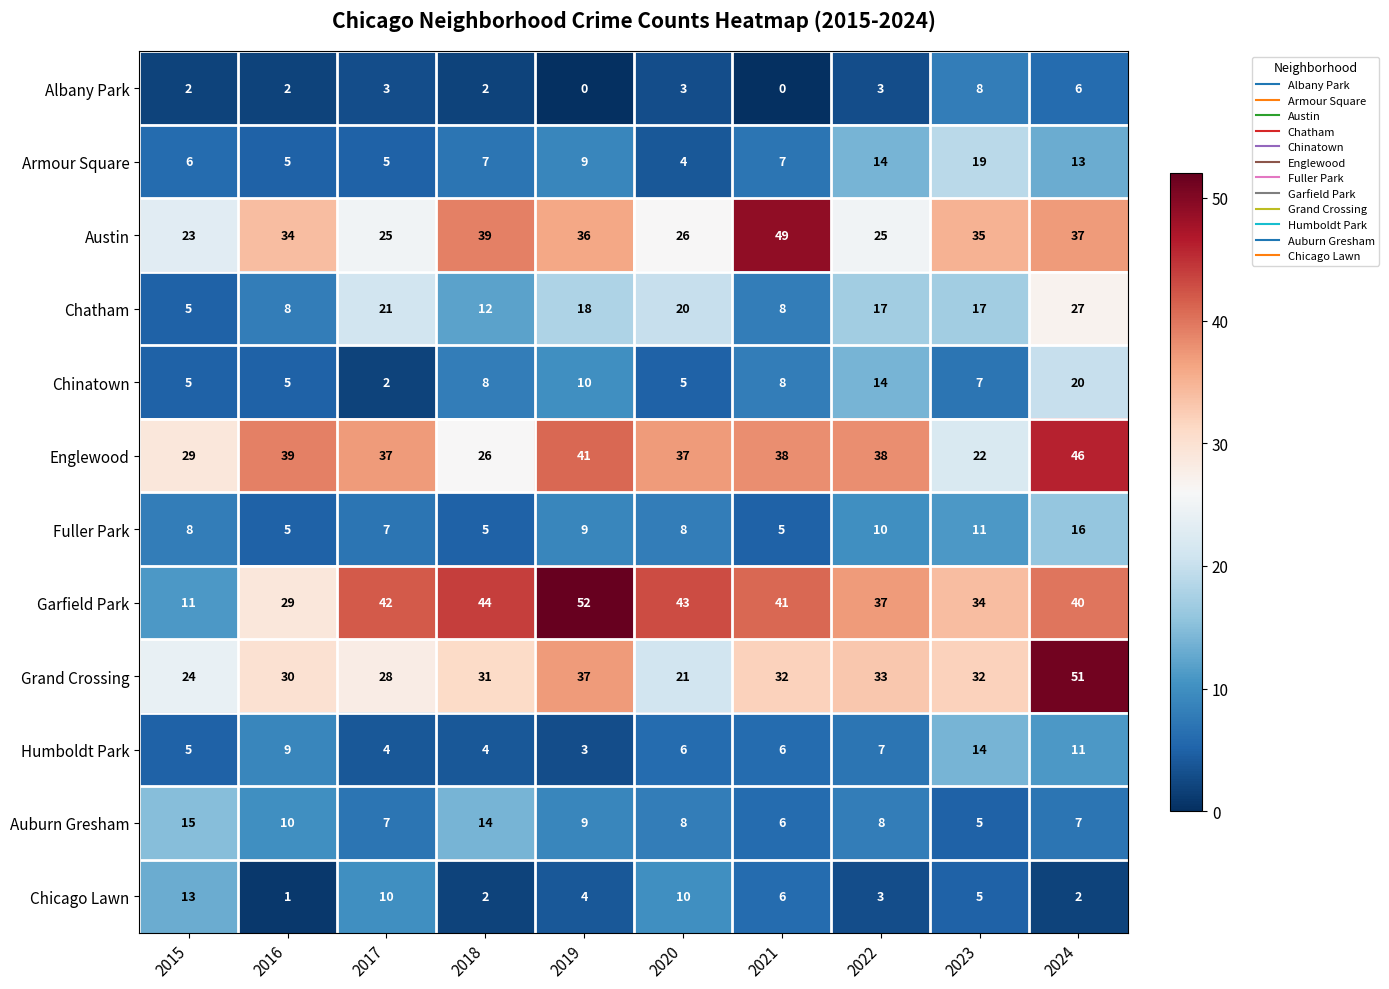

What is the difference between the maximum and minimum values in the Humboldt Park series?

11